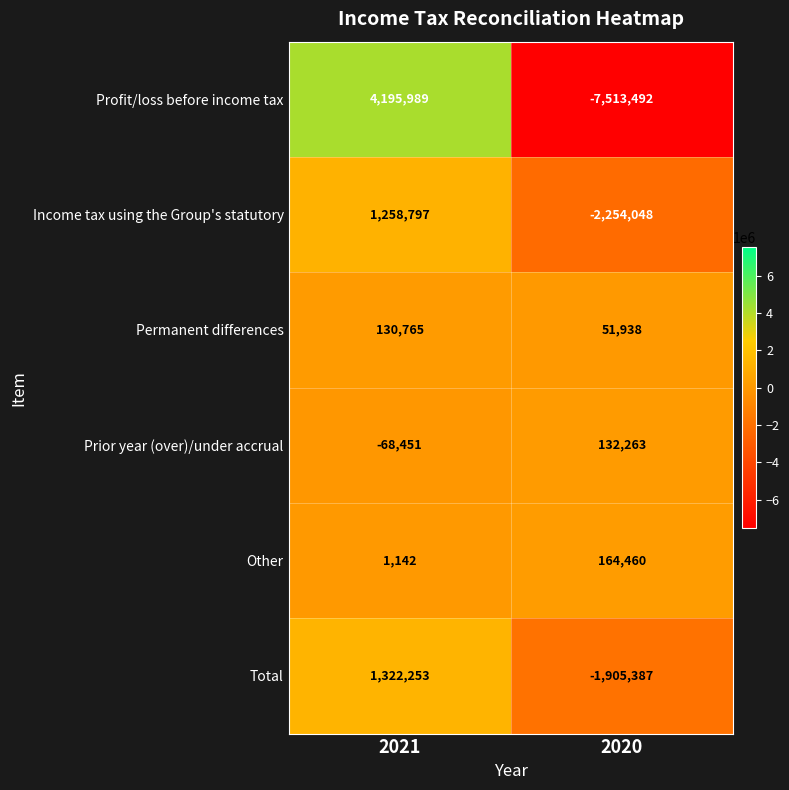

At which label is Prior year (over)/under accrual closest to 31906?

2021